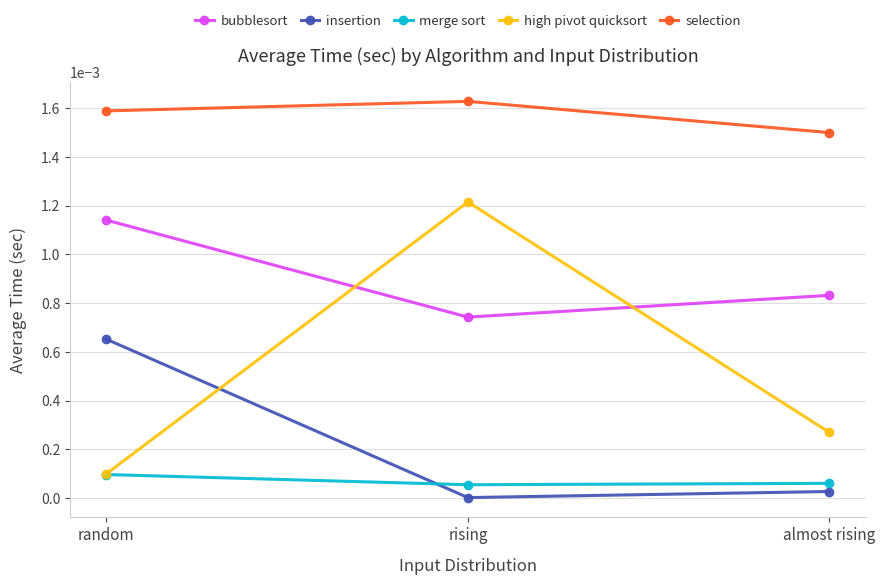

Which series has the largest range (max minus min)?

high pivot quicksort